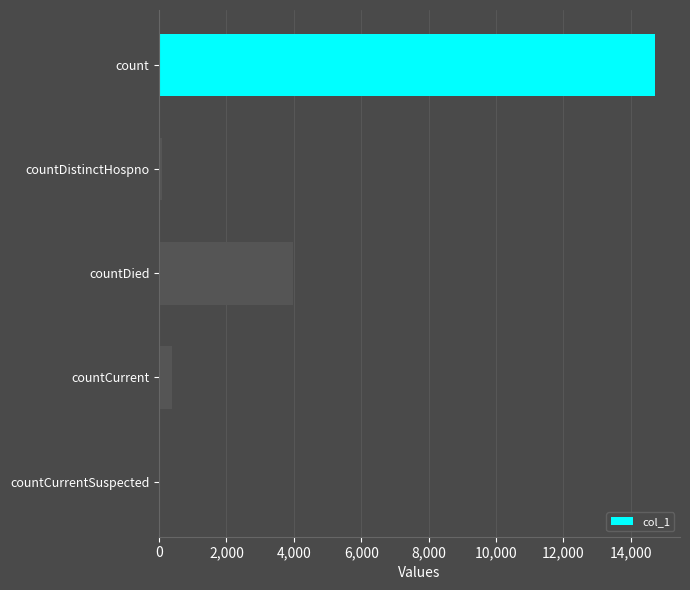

Are the bars grouped side by side (vs. stacked)?

No